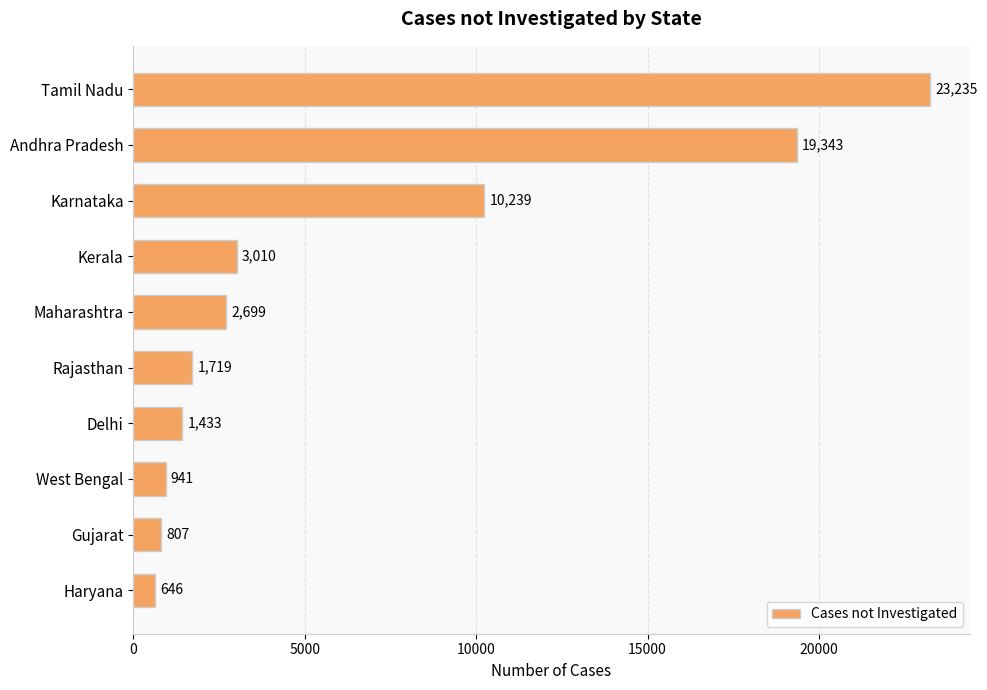

What is the average value?

6407